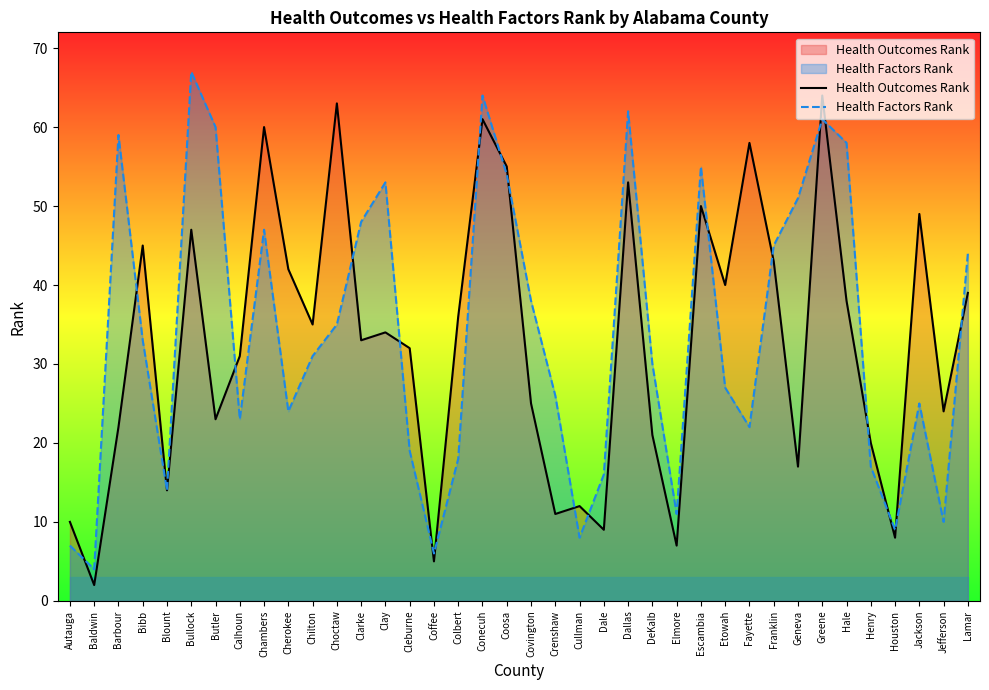

How many categories are shown in the chart?

38